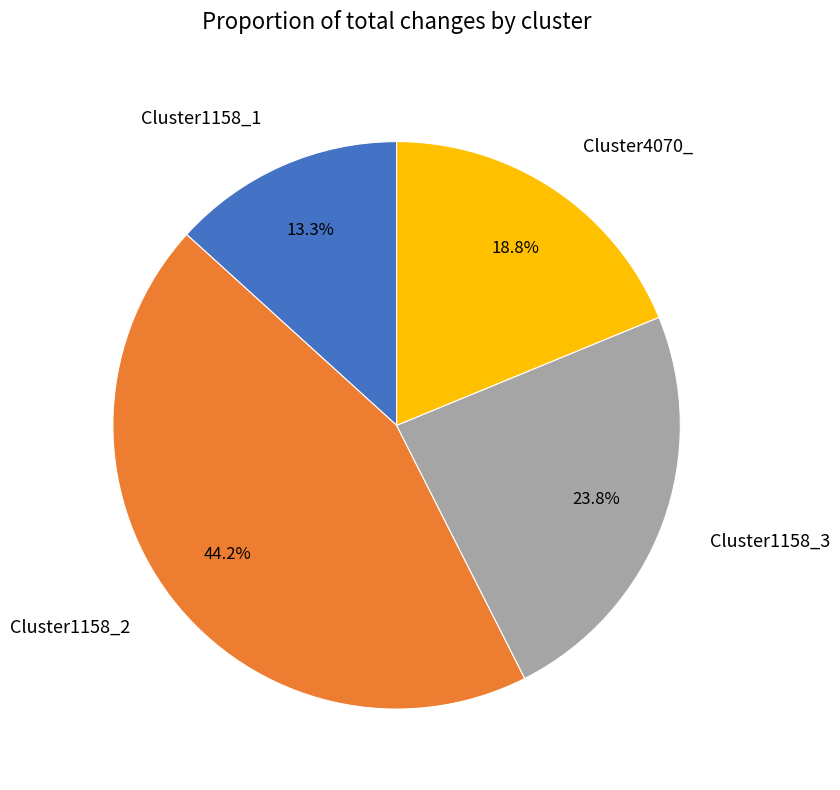

True or false: Cluster1158_2 accounts for 30% of the total.

False